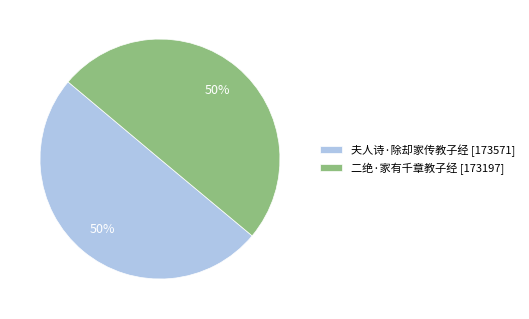

To the nearest percent, what percentage of the pie is 夫人诗·除却家传教子经?

50%